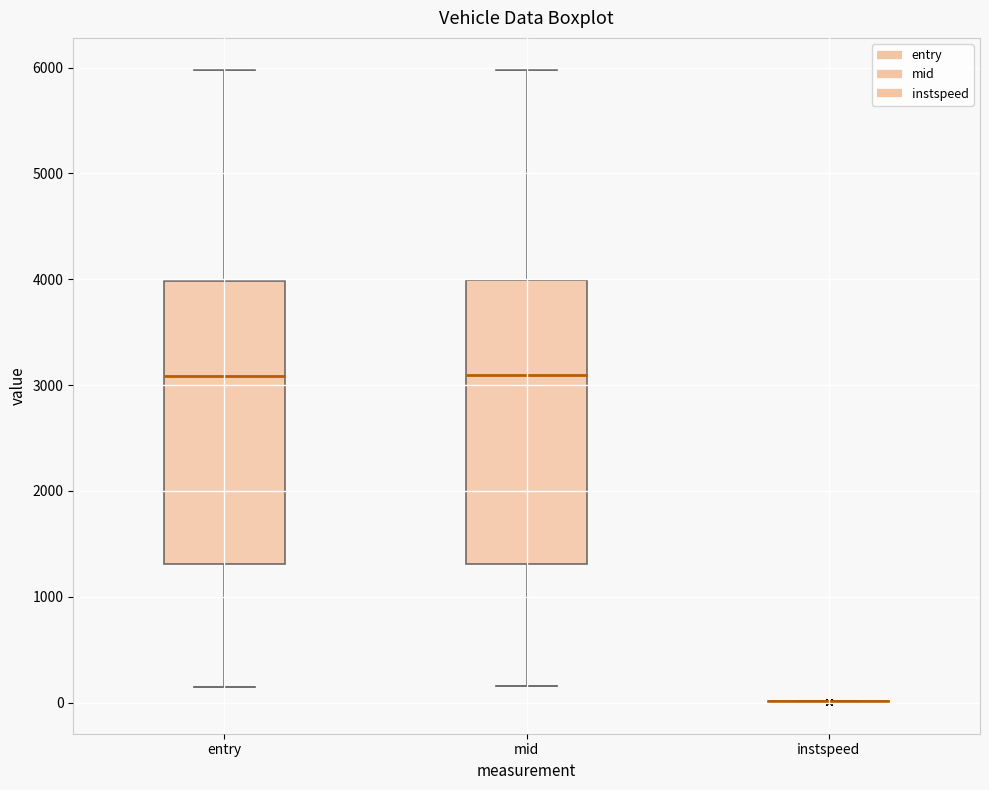

Reading left to right, read every box against the y-axis: the position of its median line, the range the box covers, and the ends of its whiskers. The values are not printed on the chart, so give them approximately, as read against the axis.

entry: median 3100, box 1300 to 4000, whiskers 100 to 6000
mid: median 3100, box 1300 to 4000, whiskers 200 to 6000
instspeed: box collapsed to a line at 0, whiskers 0 to 0